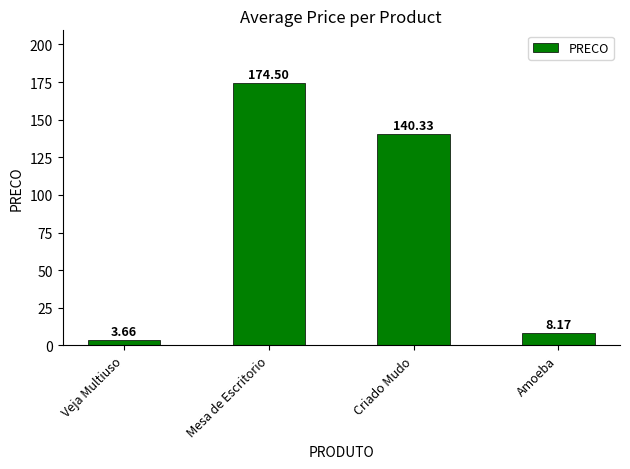

Which category has the lowest value across all series?

Veja Multiuso